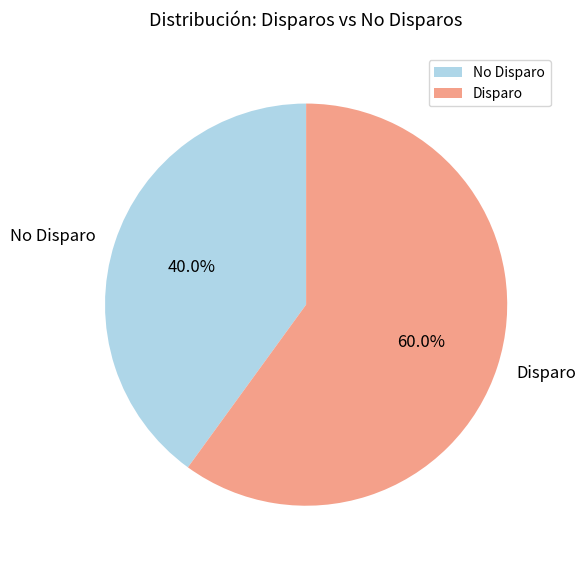

How much of the chart is everything except No Disparo?

60.0%